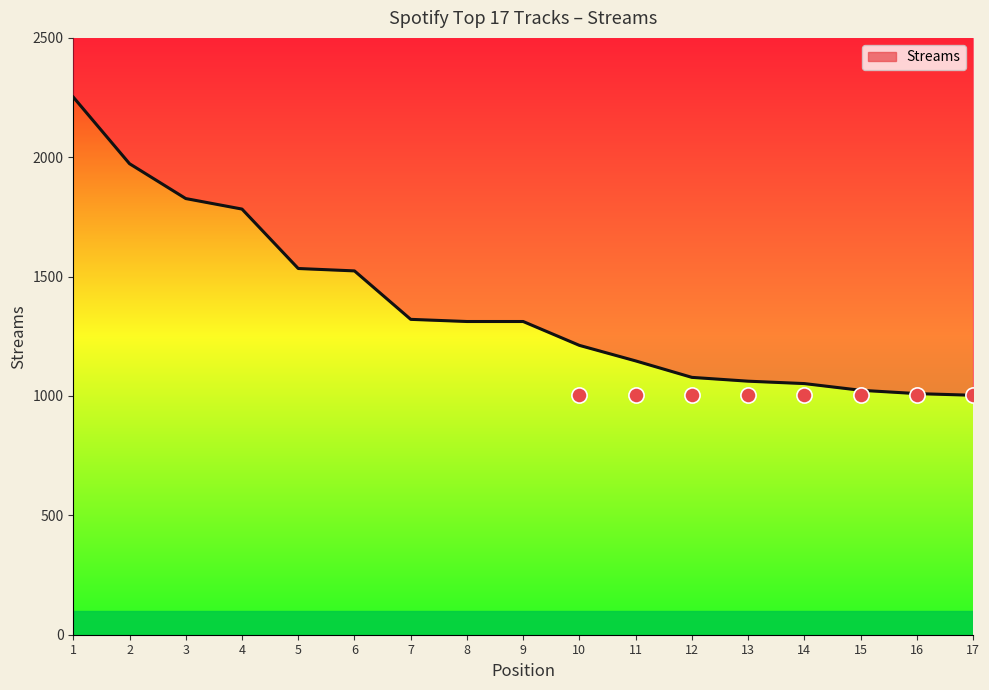

What is the change in value from 12 to 16?

-68